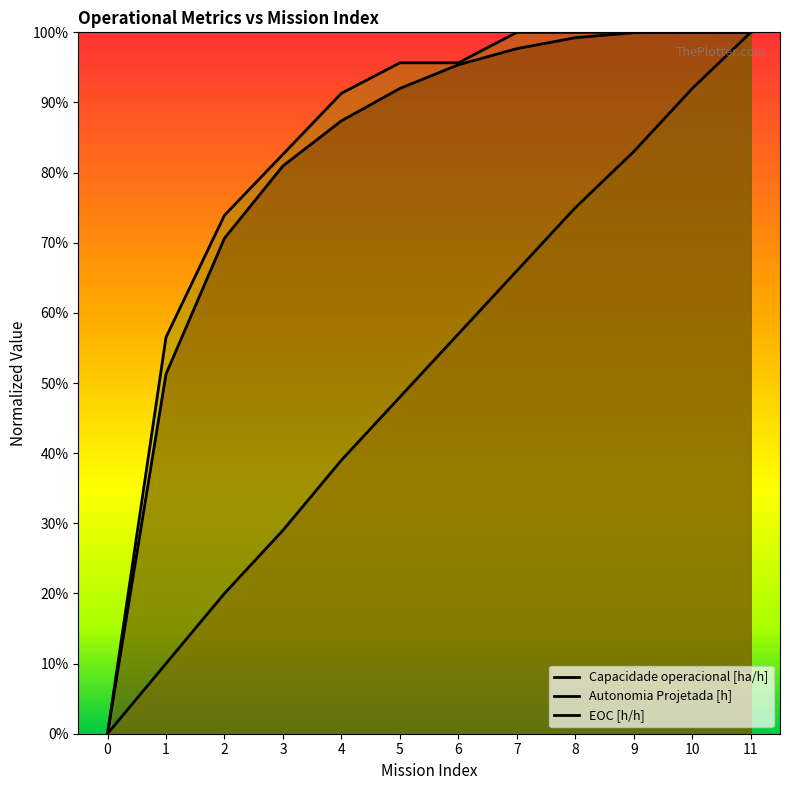

How many values in Capacidade operacional [ha/h] are above zero?

11